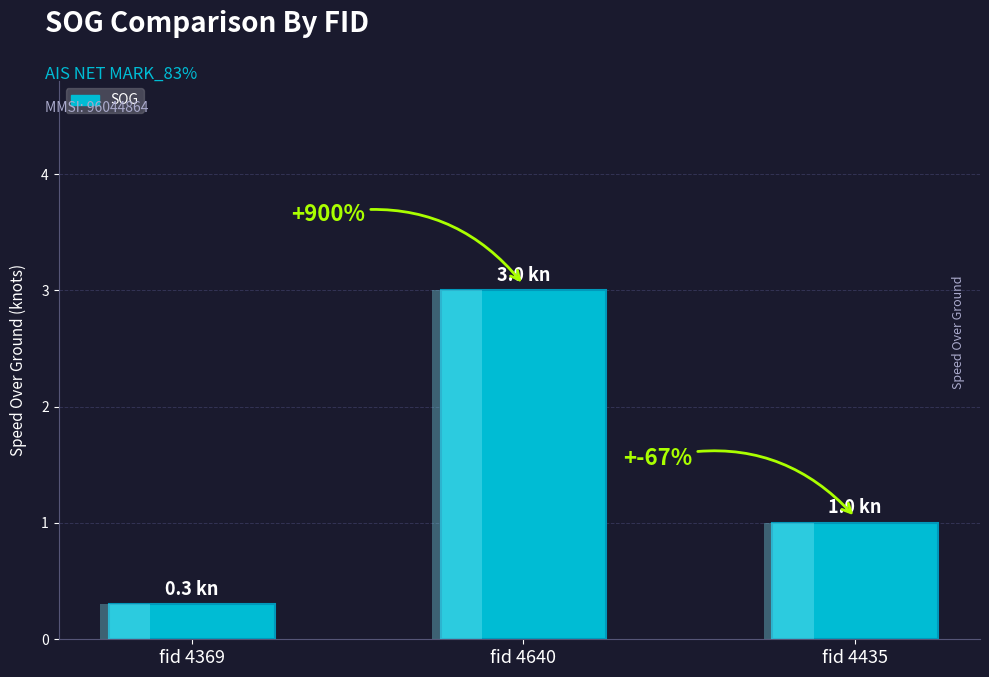

What is the value of the 2nd bar from the left?

3.0